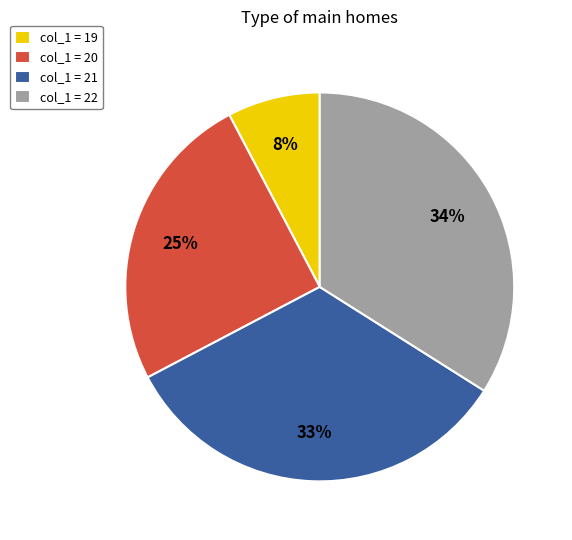

Is there a majority slice in this chart?

No